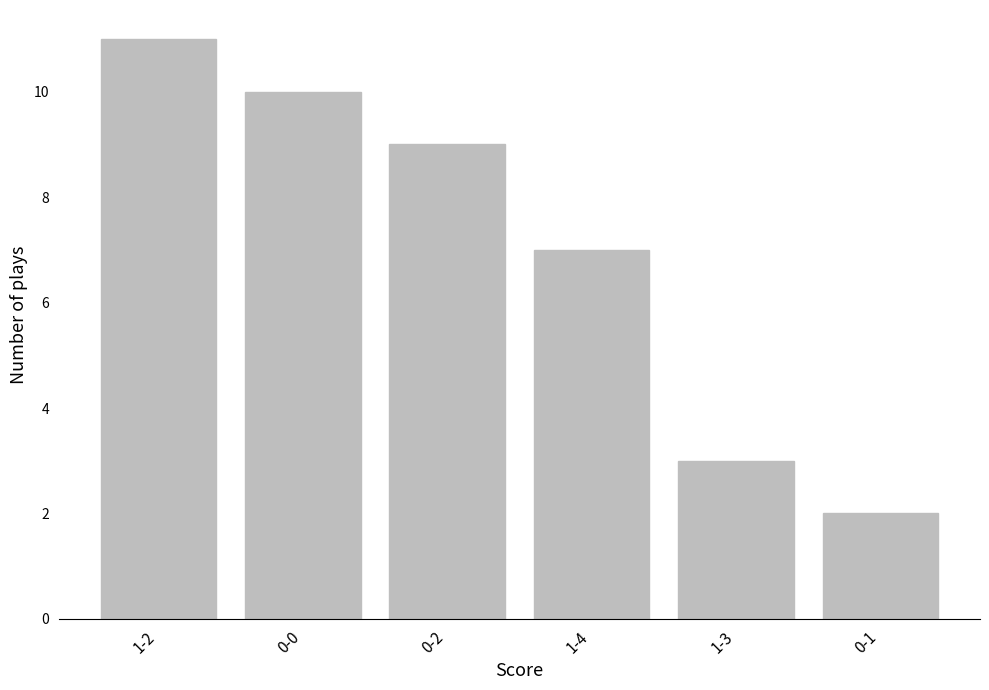

Reading left to right, list all the values displayed in this chart.

1-2=11	0-0=10	0-2=9	1-4=7	1-3=3	0-1=2